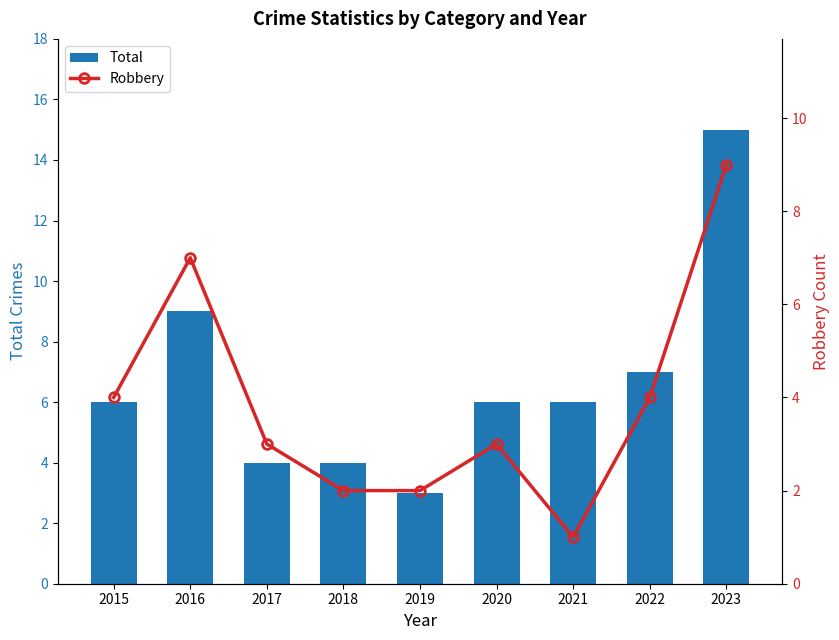

What are all the series names shown in the legend?

Total, Robbery